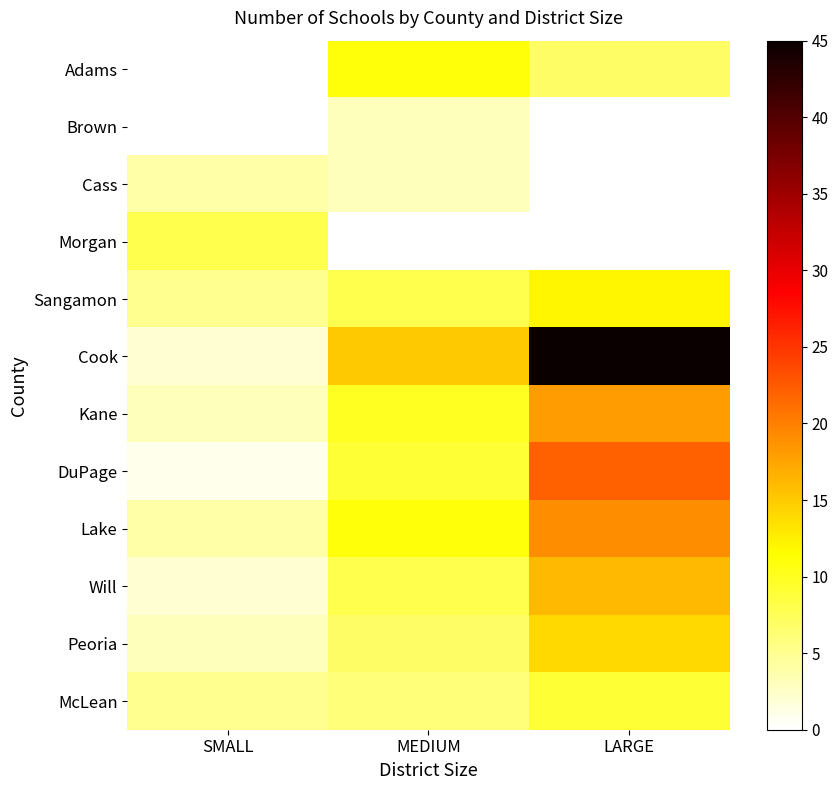

What is the total value across all series at SMALL?

37